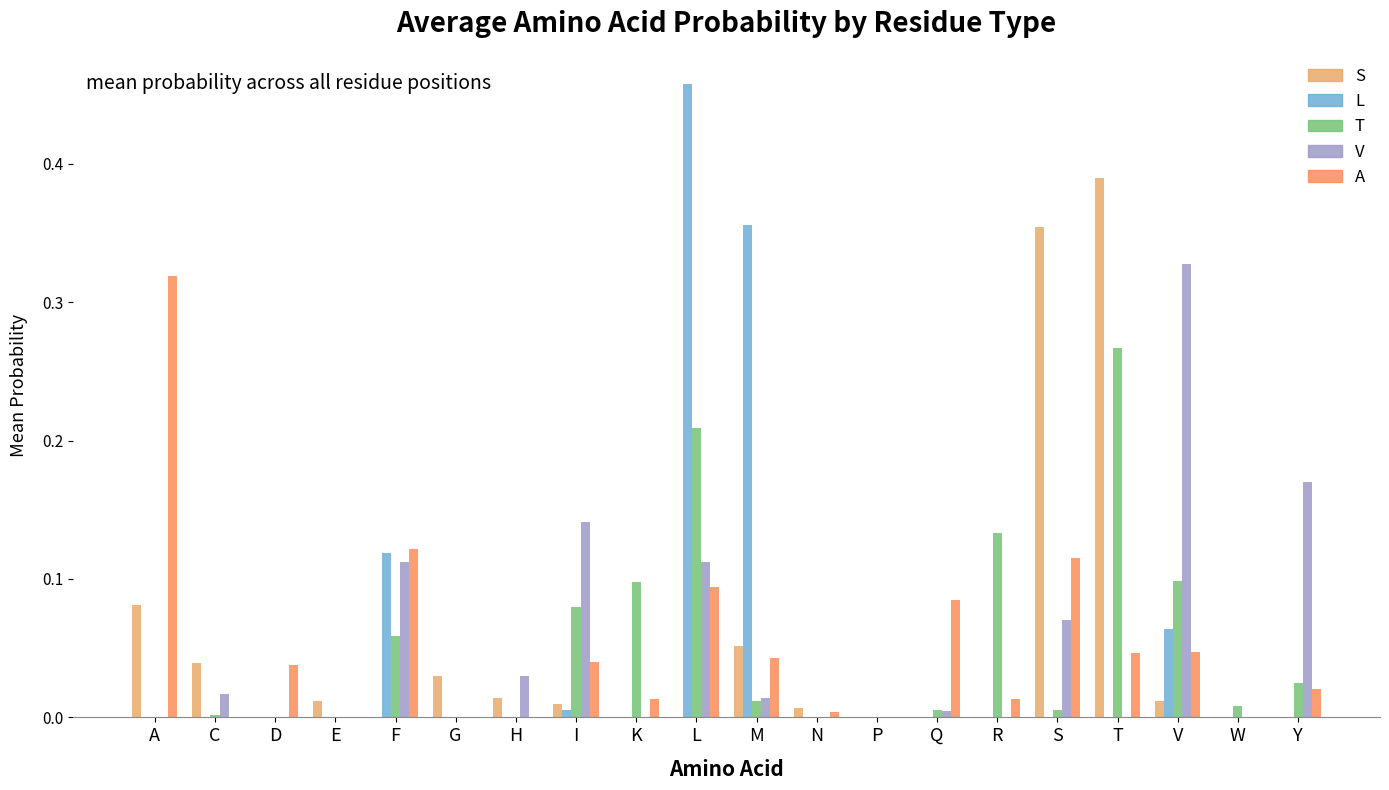

Which series has the largest range (max minus min)?

L